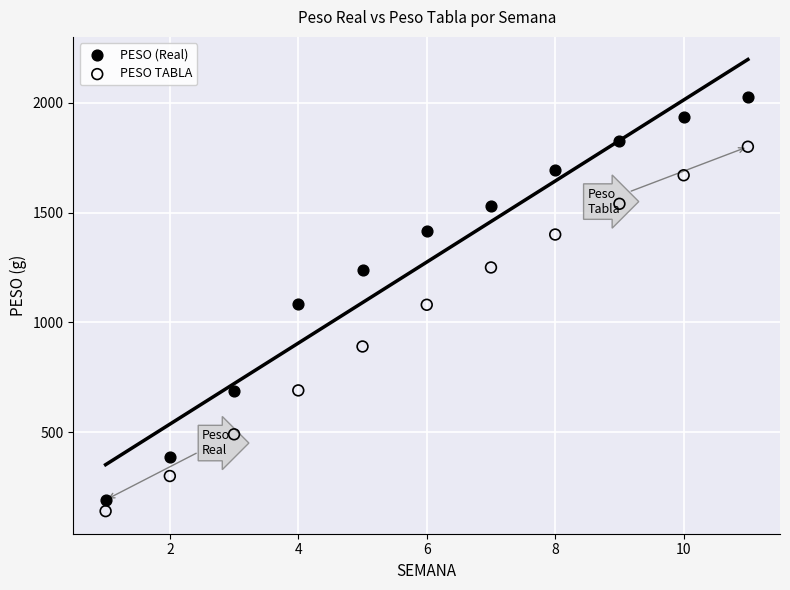

What are all the series names shown in the legend?

PESO (Real), PESO TABLA